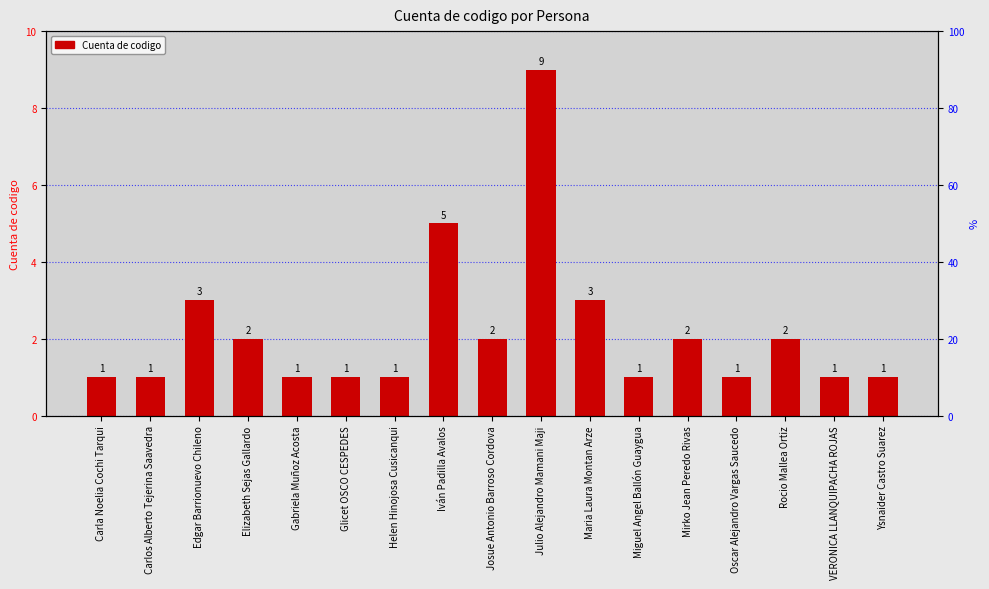

What is the ratio of the value at Glicet OSCO CESPEDES to the value at Maria Laura Montan Arze?

0.3